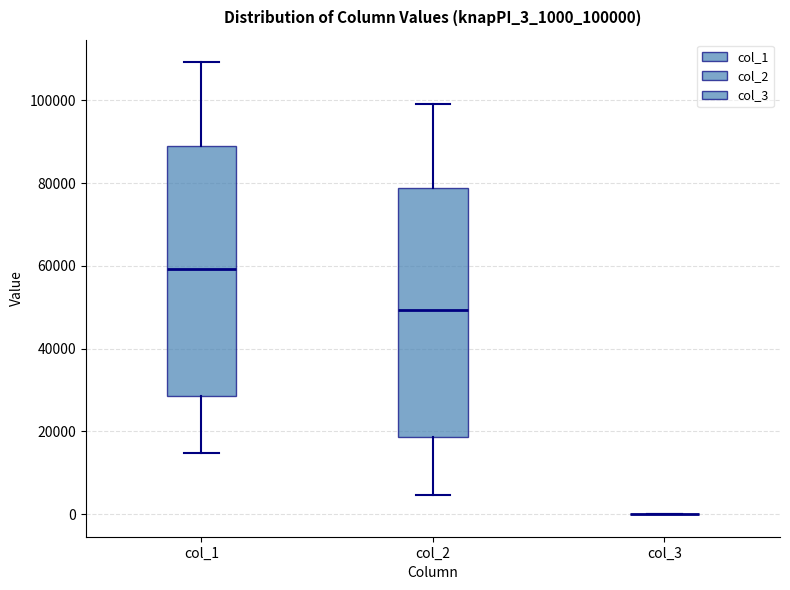

Reading left to right, transcribe this box plot: for each box, give where its median line is, the range the box spans, and where its two whiskers end, as read against the y-axis. The values are not printed on the chart, so give them approximately, as read against the axis.

col_1: median 60000, box 28000 to 88000, whiskers 14000 to 110000
col_2: median 50000, box 18000 to 78000, whiskers 4000 to 100000
col_3: box collapsed to a line at 0, whiskers 0 to 0